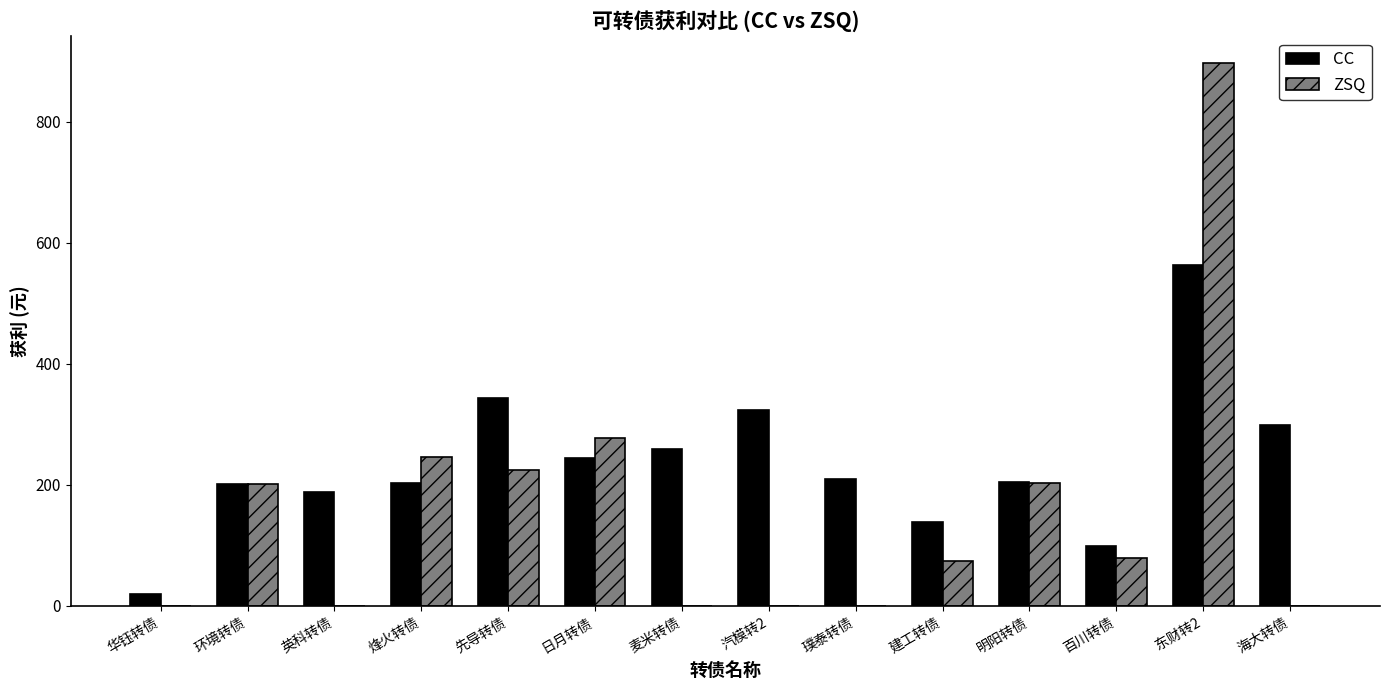

Between 环境转债 and 百川转债, which series saw the biggest shift?

ZSQ